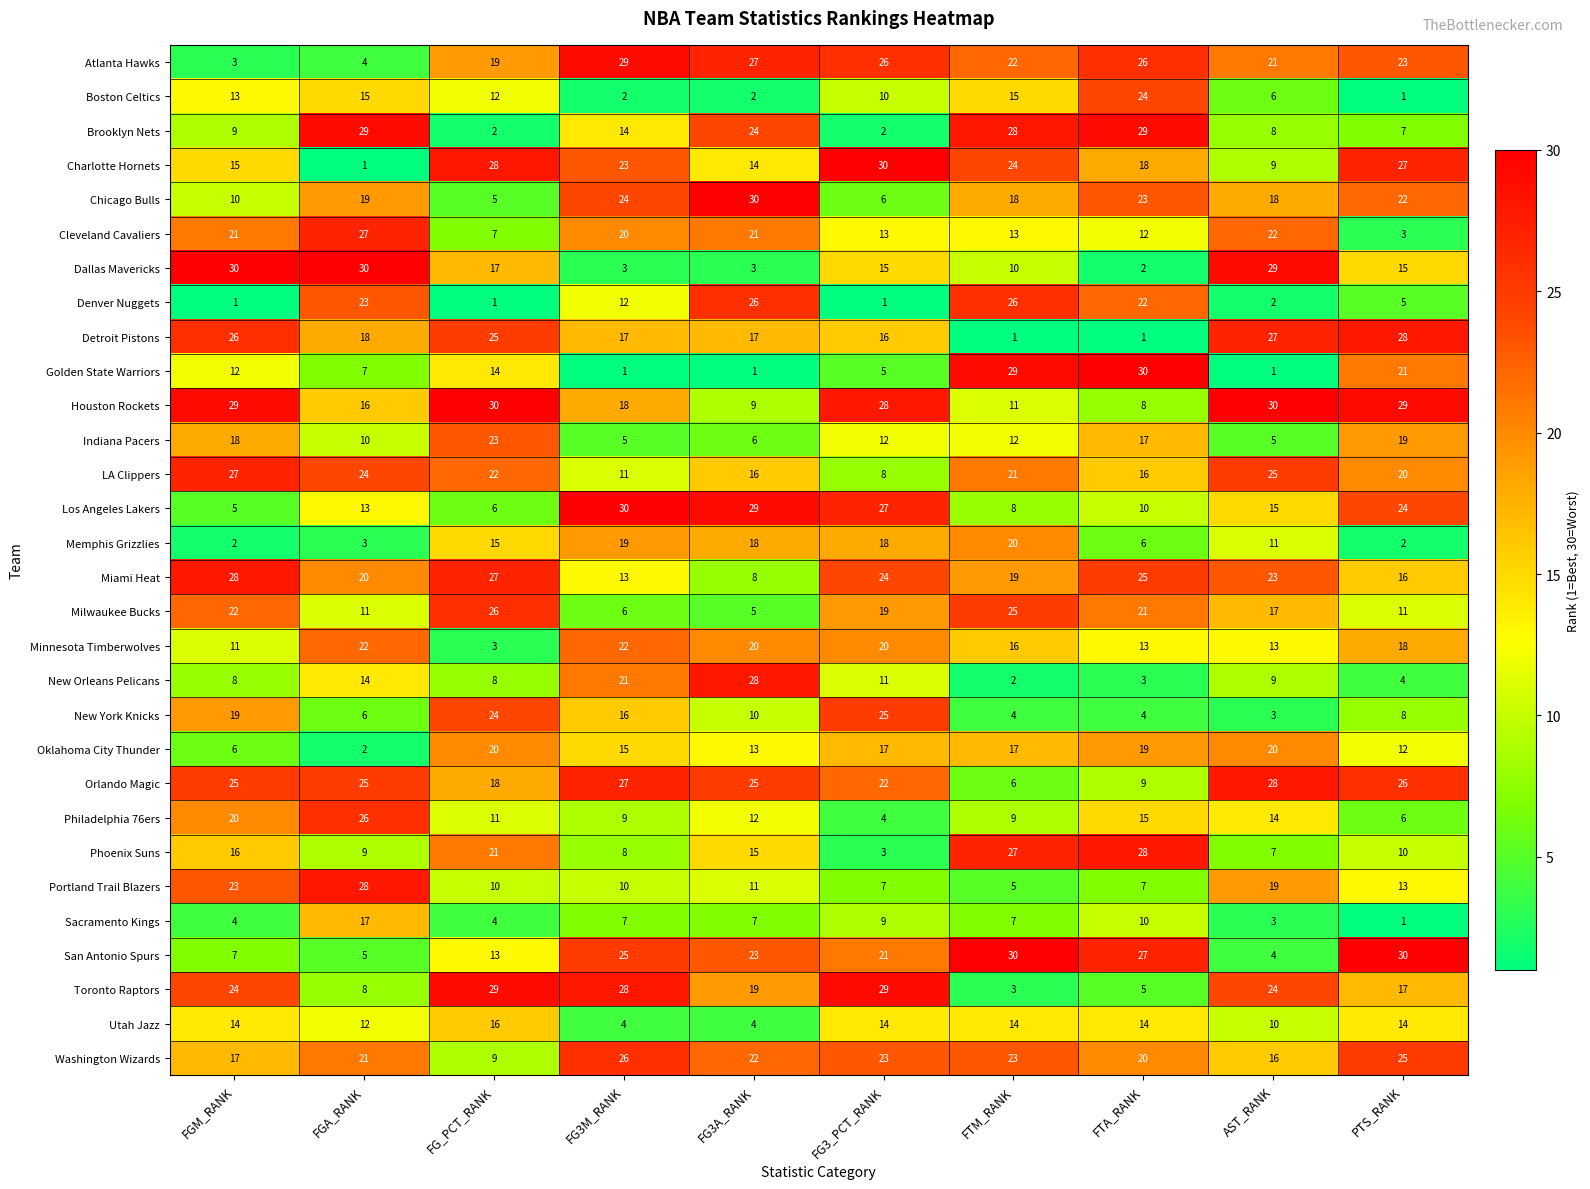

Count the number of data series in this chart.

30